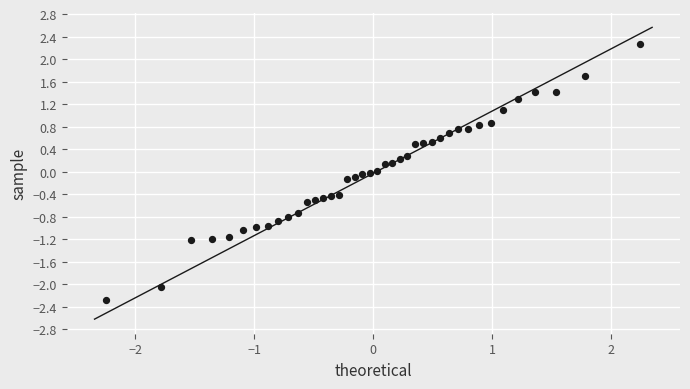

What is the range of Y values (max minus min)?

4.5